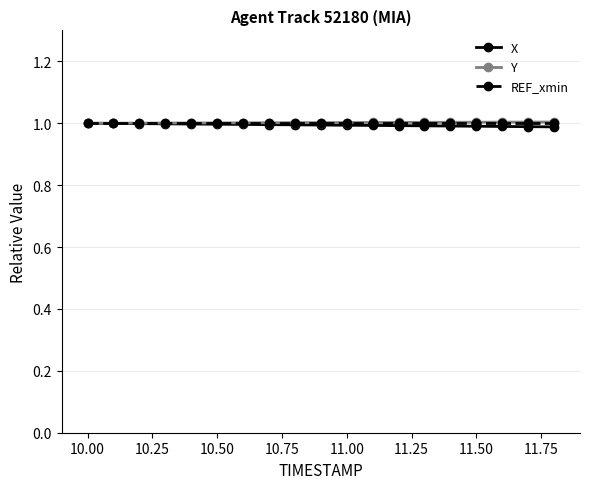

What is the smallest value displayed?

1.0